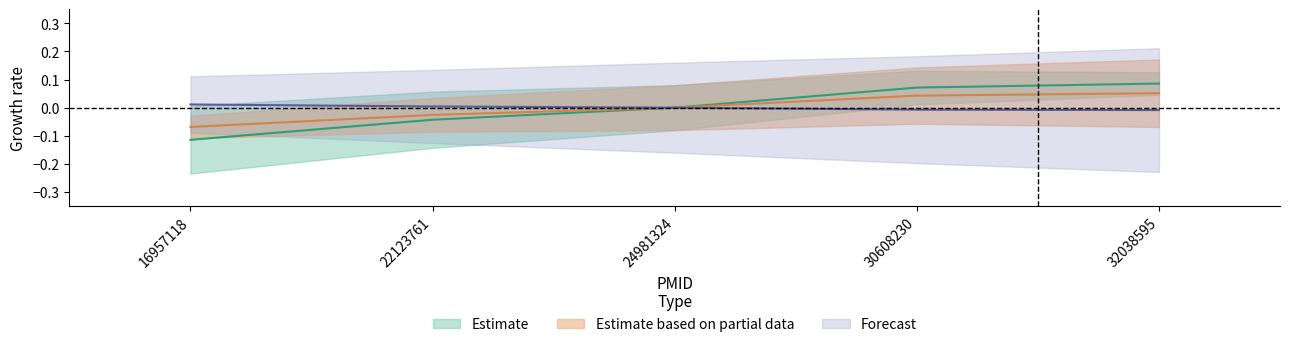

How many data points in Estimate based on partial data are above 0?

2